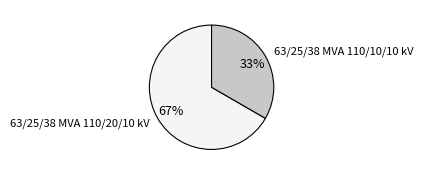

True or false: 63/25/38 MVA 110/20/10 kV accounts for 75% of the total.

False